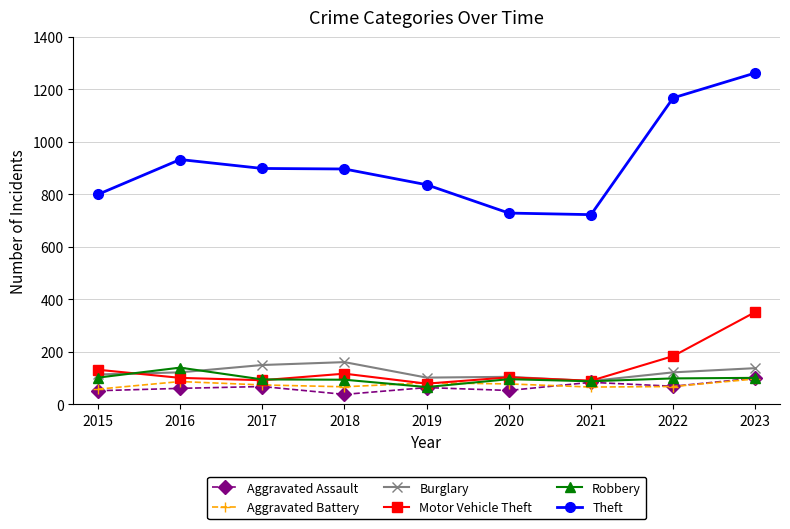

What is the average value of the Motor Vehicle Theft series?

139